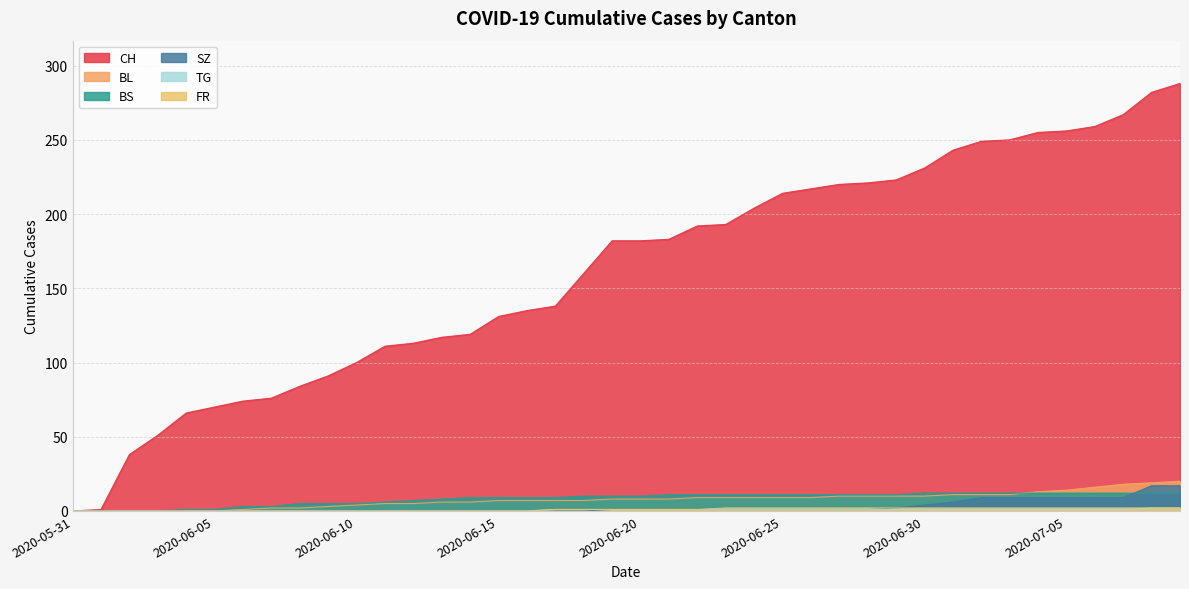

What is the difference between the highest and lowest values at 2020-07-09?

286